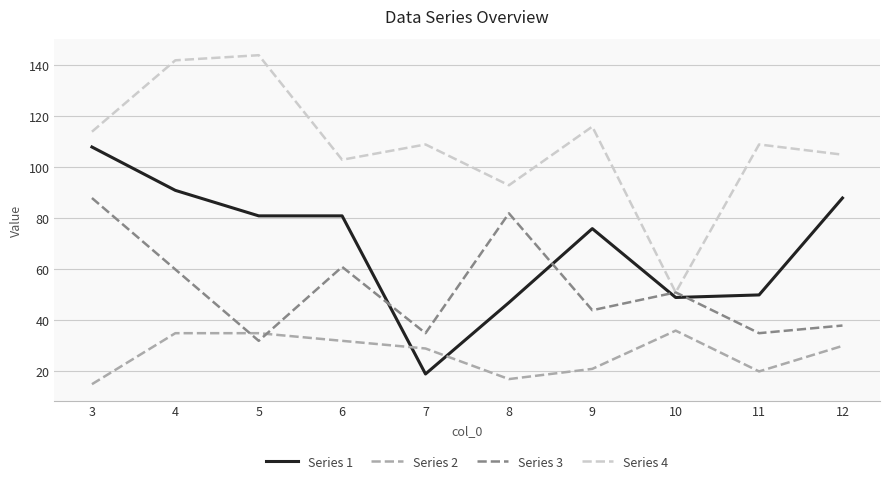

What is the maximum value for Series 1?

108